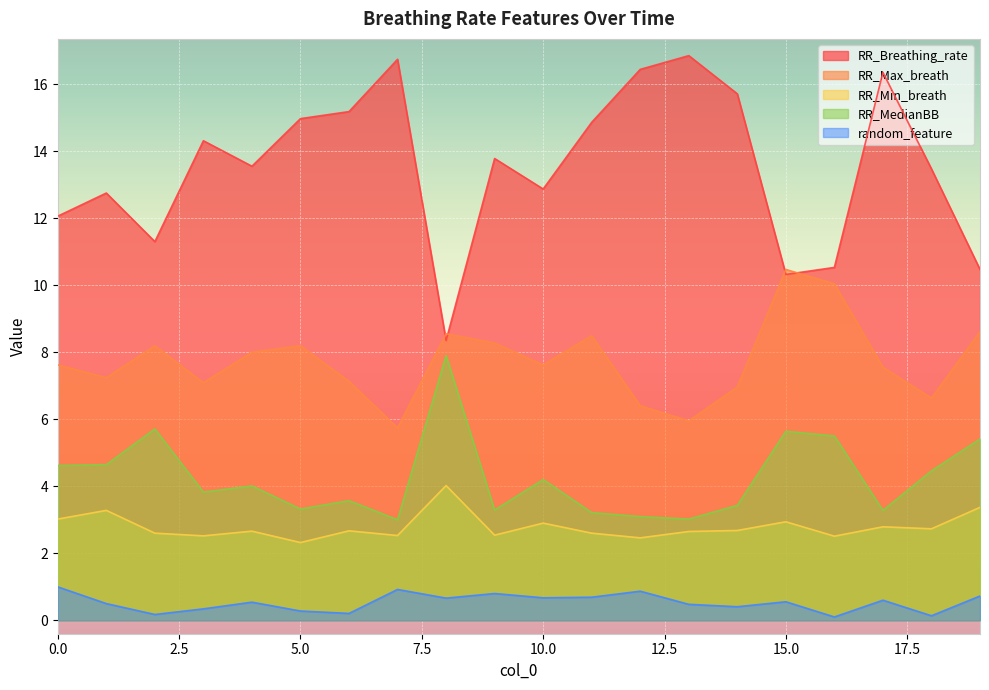

What is the spread (max minus min) of values at 5.0?

14.7